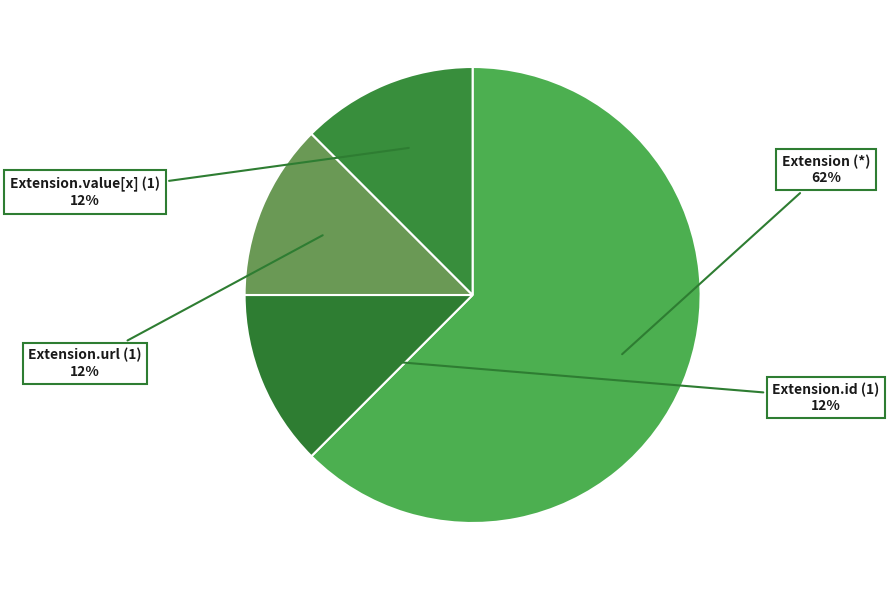

How many segments does this pie chart have?

4